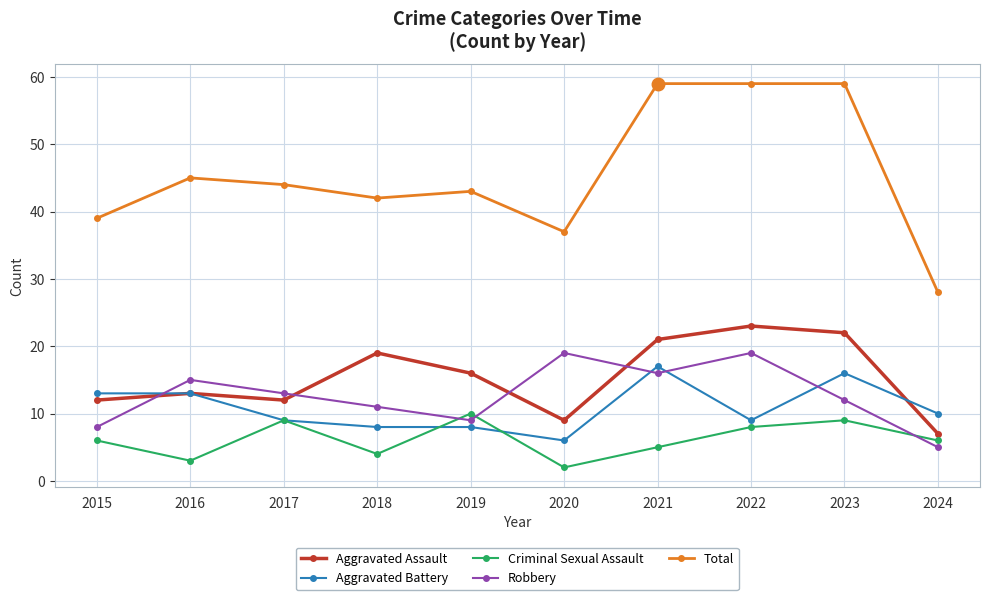

What is the spread (max minus min) of values at 2023?

50